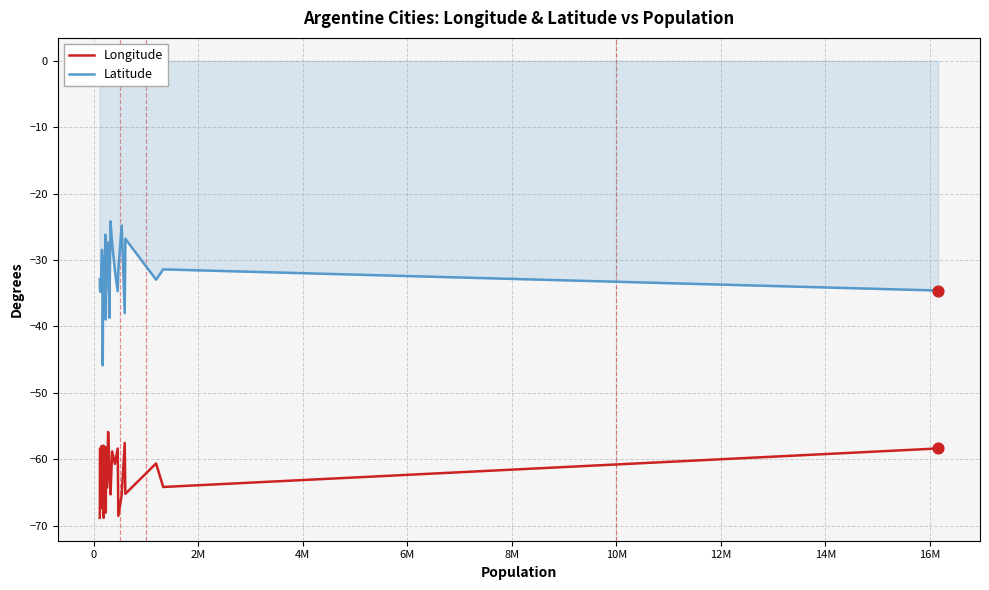

Which series has the largest total across all categories?

Latitude